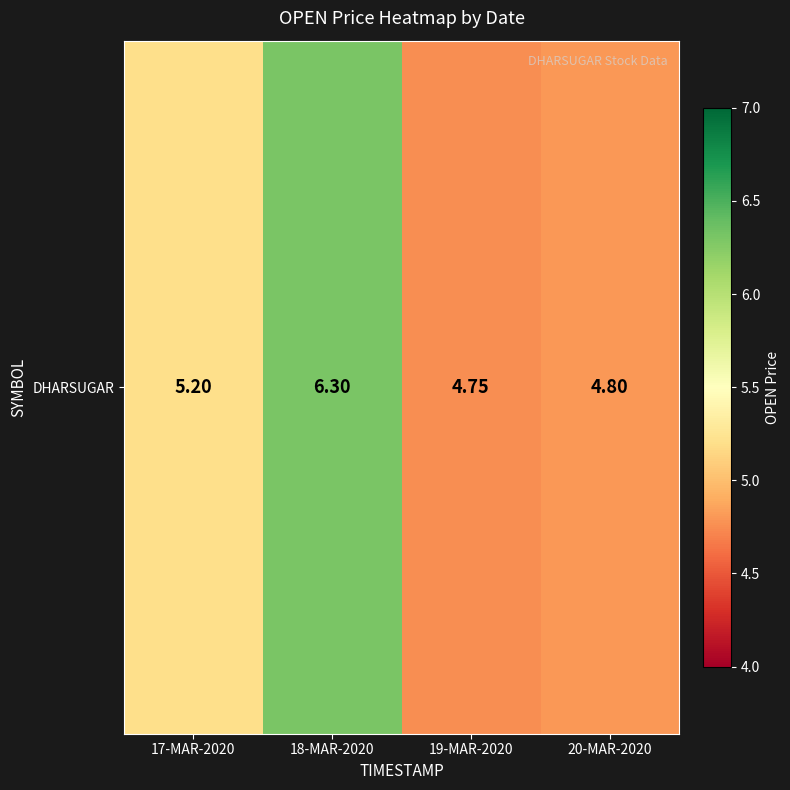

At which label is the value closest to 5?

17-MAR-2020